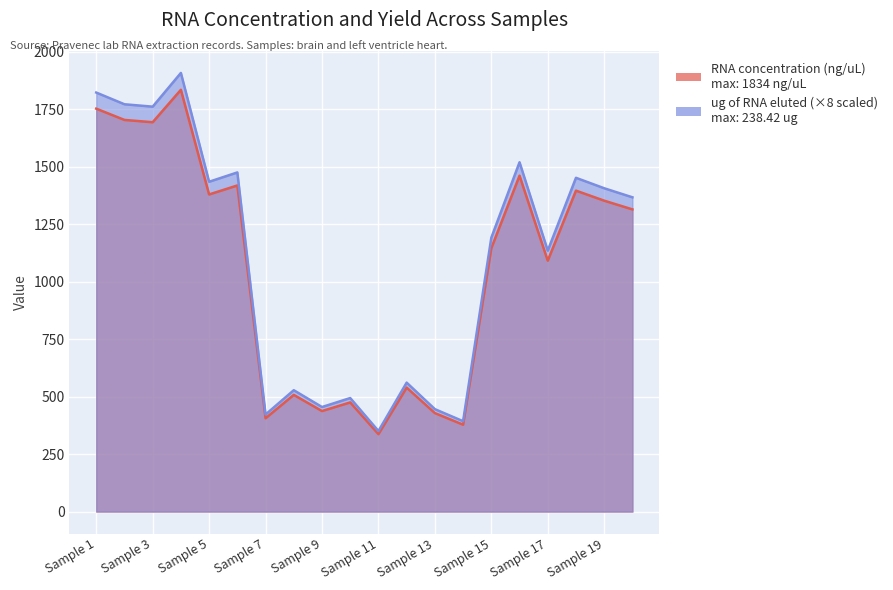

What is the value of the ug of RNA eluted point at the 5th from the left?

1434.2